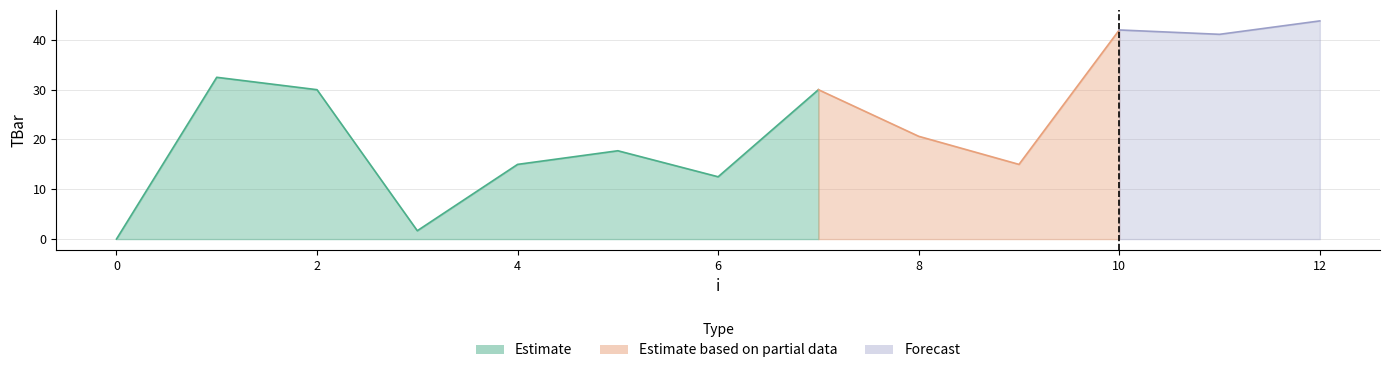

At which label is the value closest to 21?

8